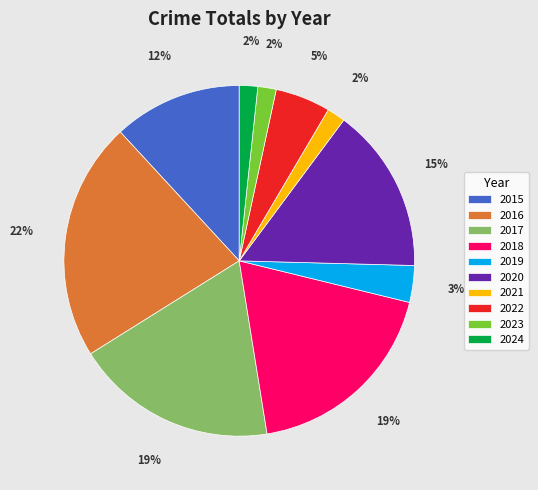

To the nearest percent, what is the difference between the 2021 and 2022 slice percentages?

3%